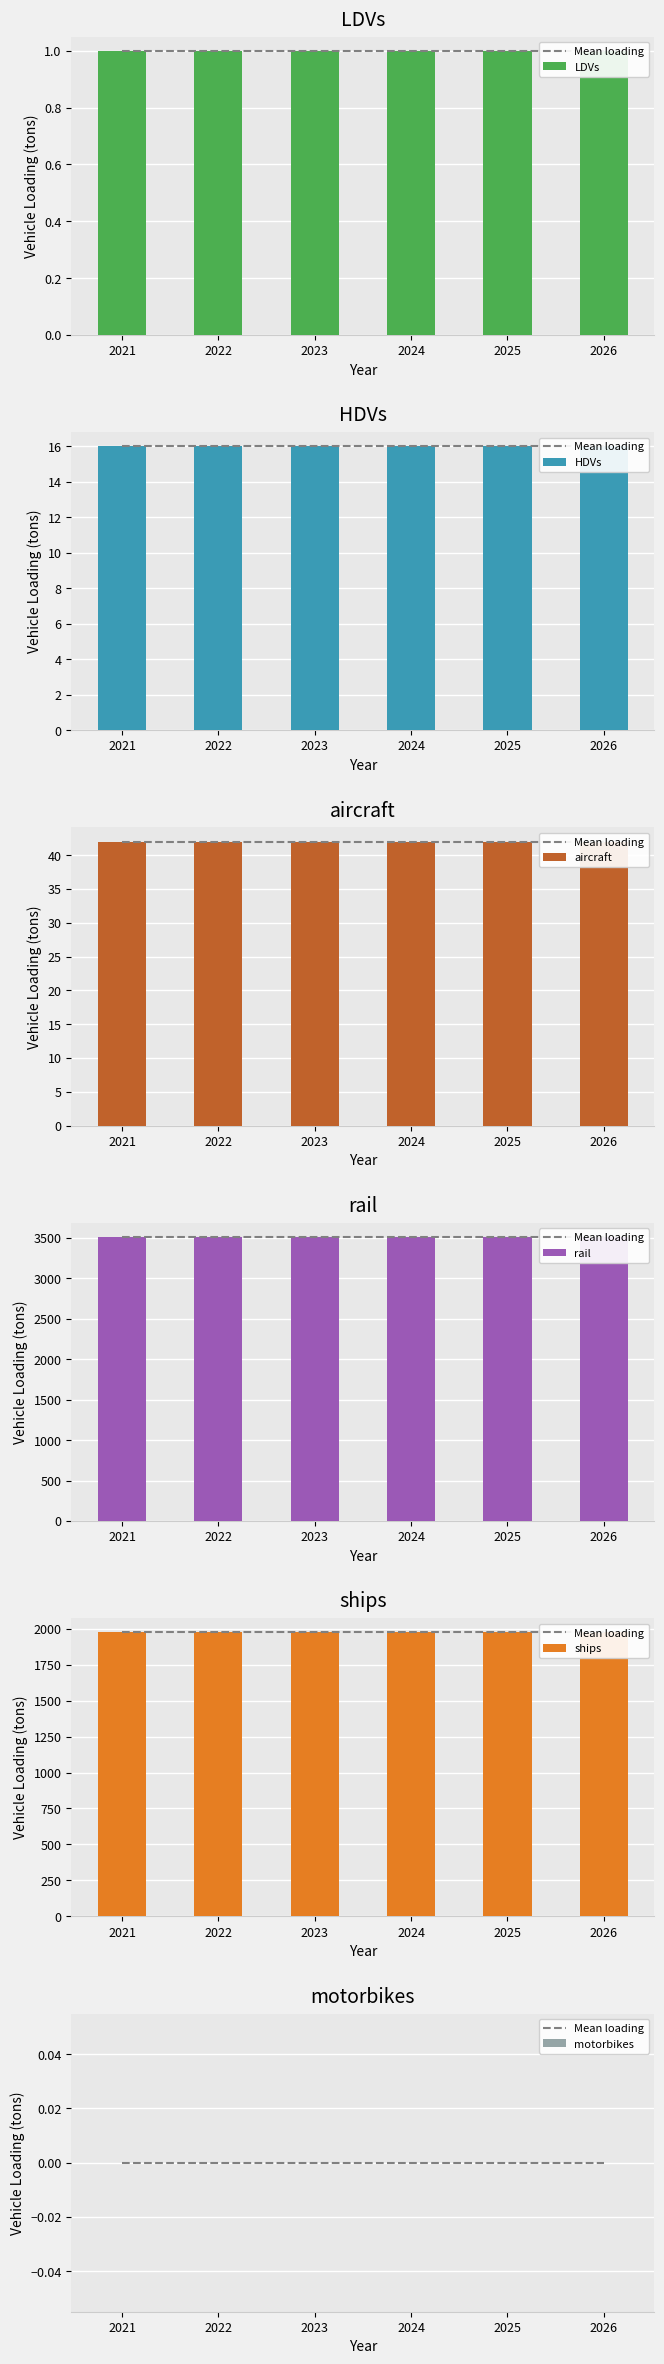

Reading left to right, extract all data points from this chart.

LDVs: 2021=1.0	2022=1.0	2023=1.0	2024=1.0	2025=1.0	2026=1.0
HDVs: 2021=16.0	2022=16.0	2023=16.0	2024=16.0	2025=16.0	2026=16.0
aircraft: 2021=42.0	2022=42.0	2023=42.0	2024=42.0	2025=42.0	2026=42.0
rail: 2021=3512.4	2022=3512.4	2023=3512.4	2024=3512.4	2025=3512.4	2026=3512.4
ships: 2021=1974.5	2022=1974.5	2023=1974.5	2024=1974.5	2025=1974.5	2026=1974.5
motorbikes: 2021=0.0	2022=0.0	2023=0.0	2024=0.0	2025=0.0	2026=0.0